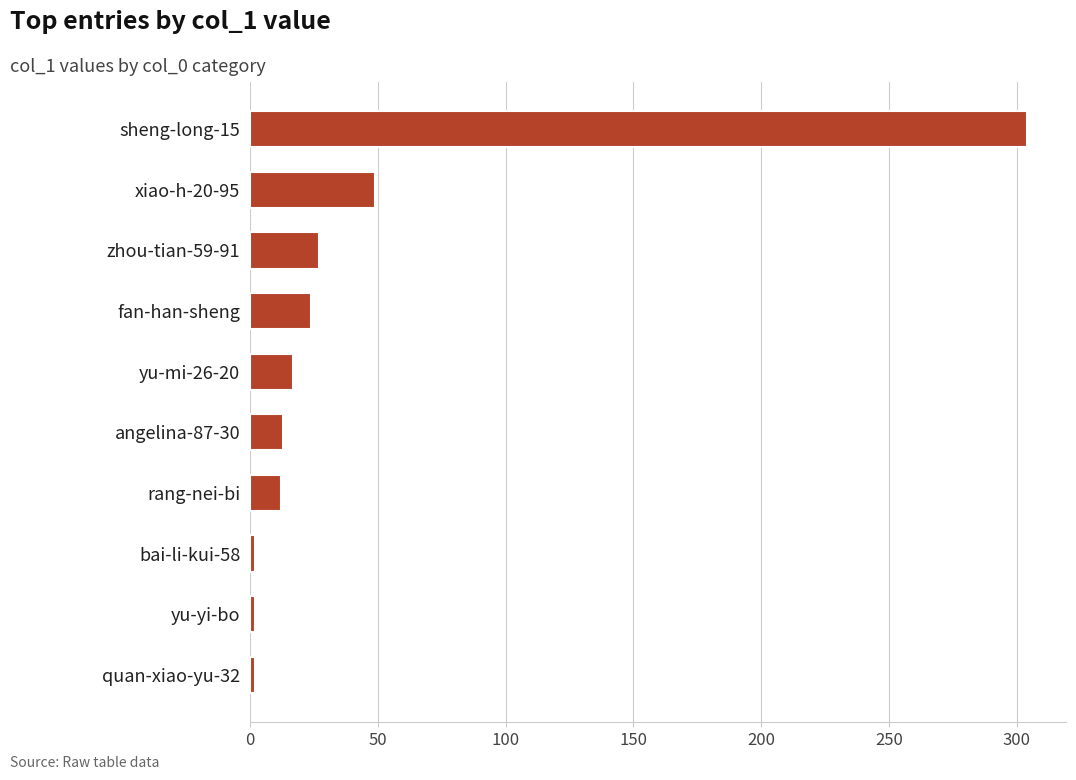

What is the average value?

45